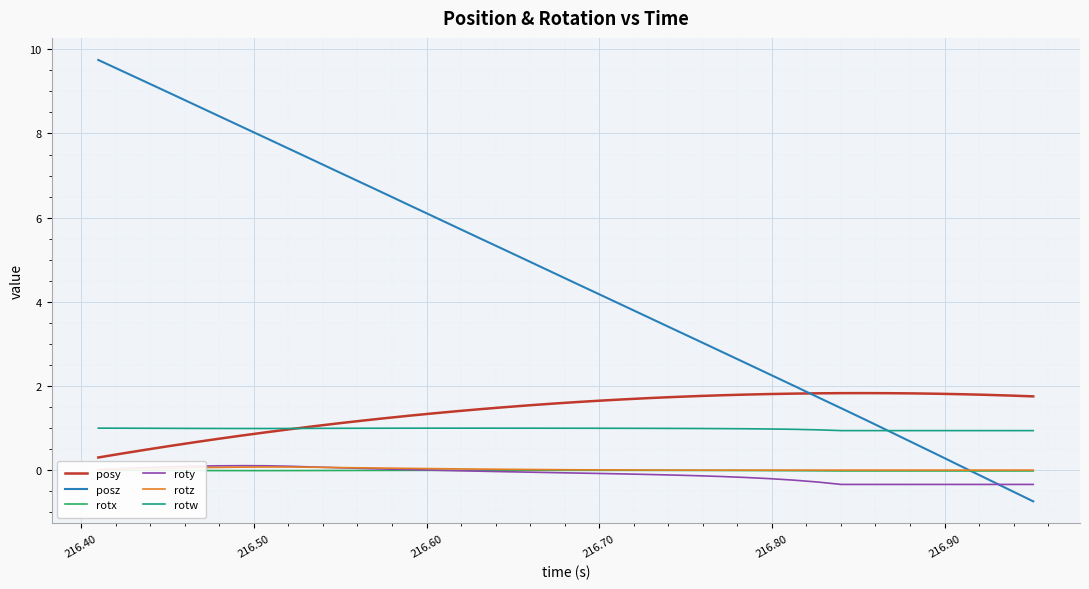

What is the minimum value for rotw?

0.9